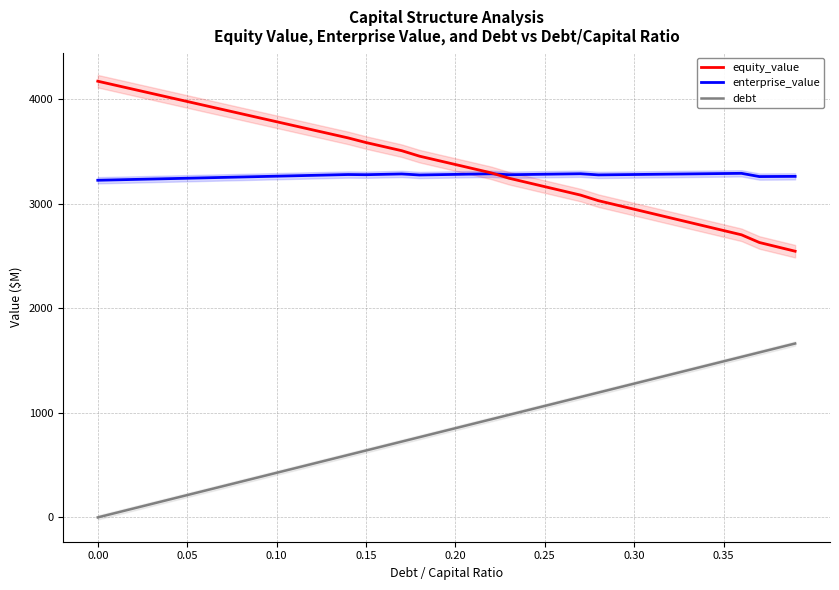

Does the chart have visible grid lines?

Yes